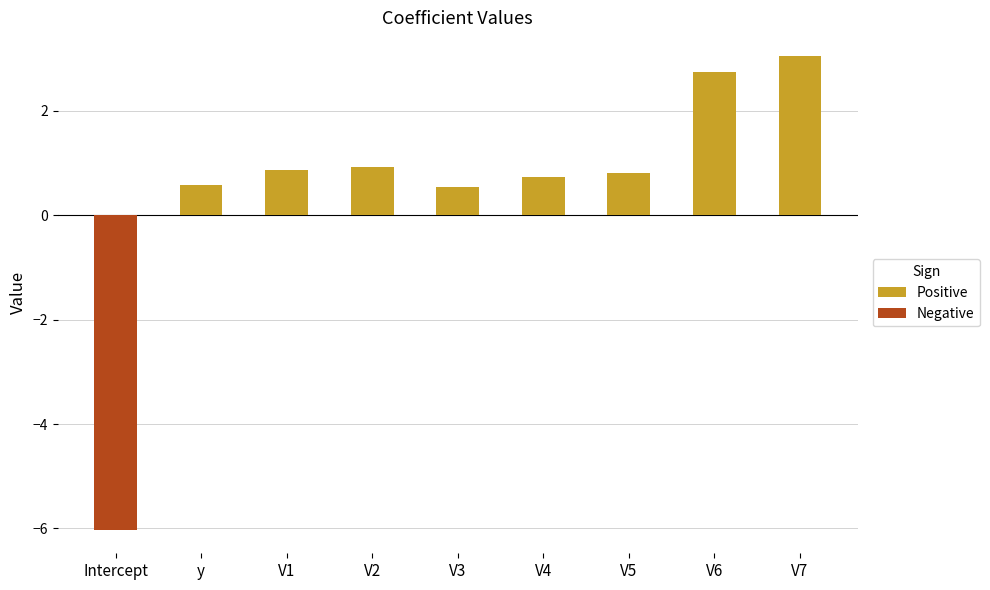

What is the sum of the values at V1 and V2?

1.8